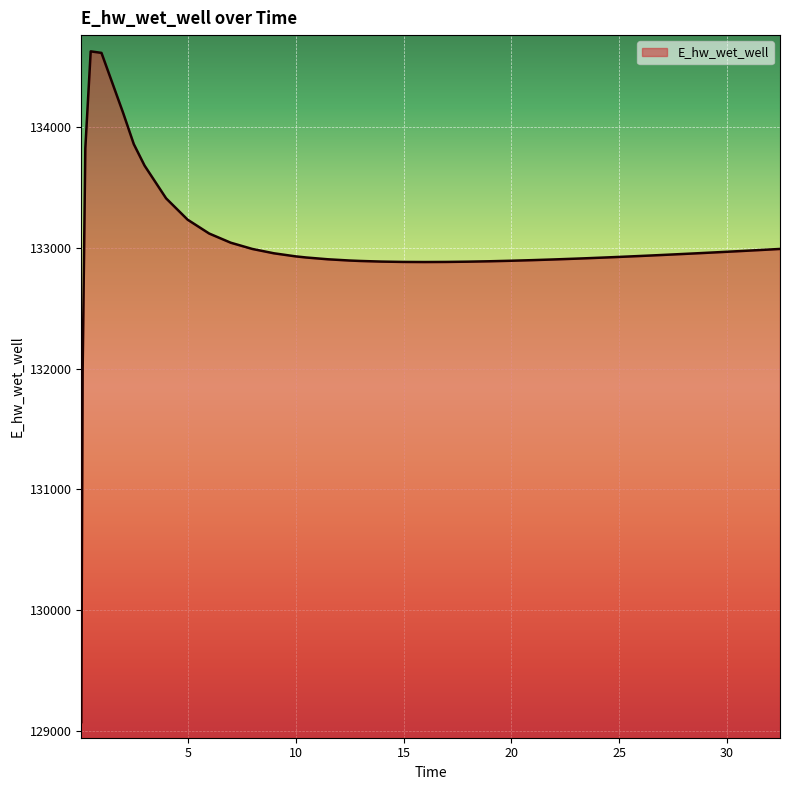

What is the difference between the maximum and minimum values?

5557.6